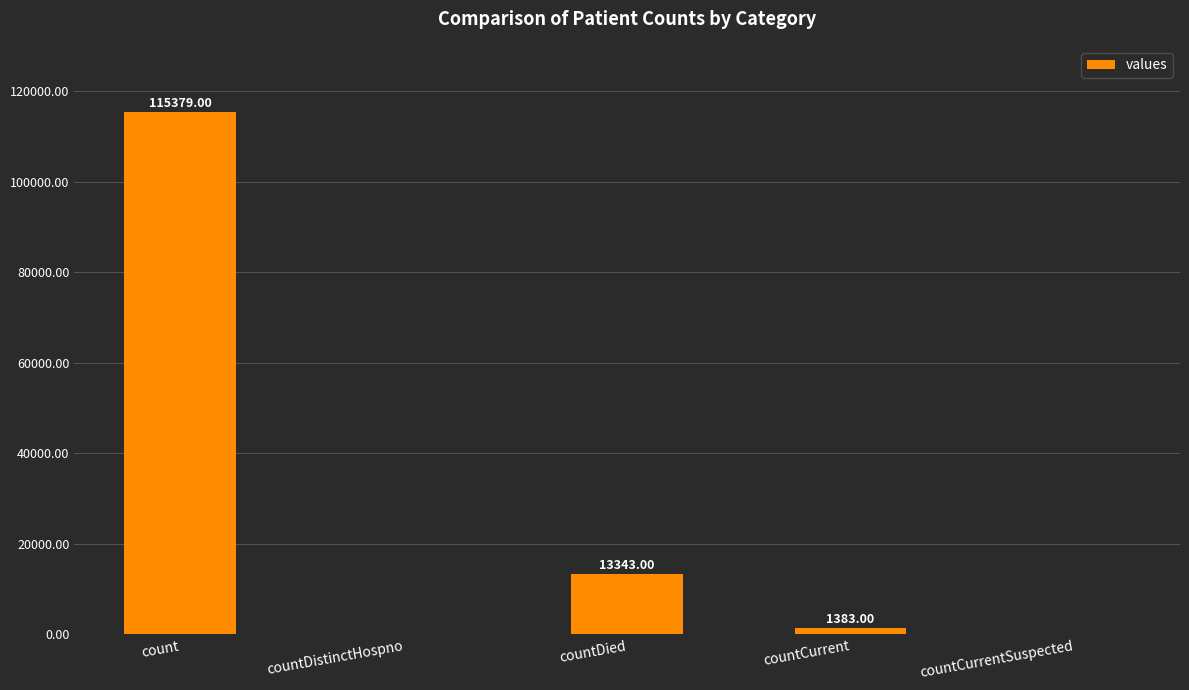

Reading left to right, list all the values displayed in this chart.

115379	0	13343	1383	0